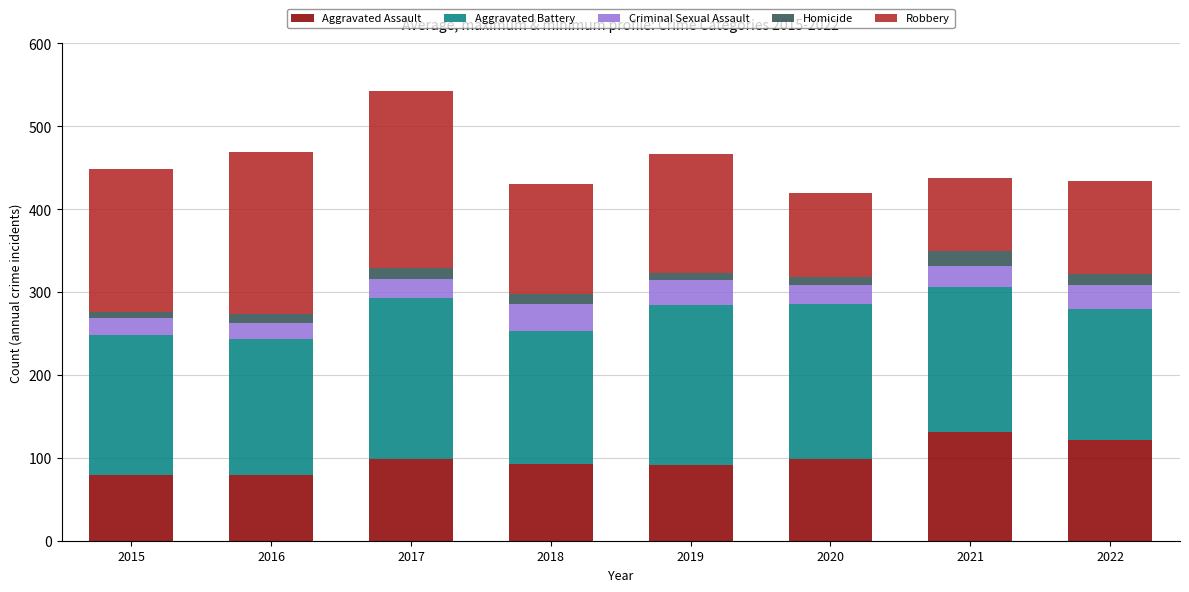

At which category is the sum across all series the highest?

2017